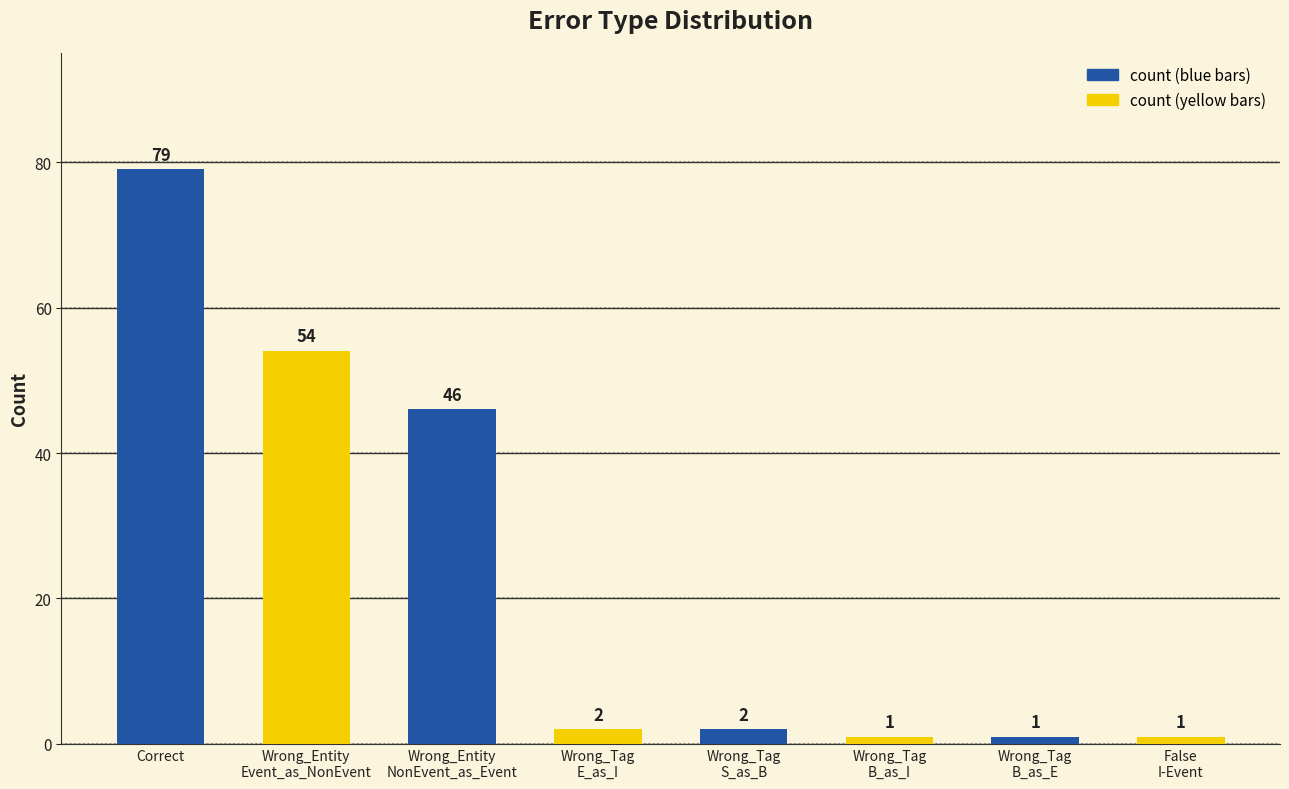

Rank the categories by value from highest to lowest.

Correct, Wrong_Entity
Event_as_NonEvent, Wrong_Entity
NonEvent_as_Event, Wrong_Tag
E_as_I, Wrong_Tag
S_as_B, Wrong_Tag
B_as_I, Wrong_Tag
B_as_E, False
I-Event